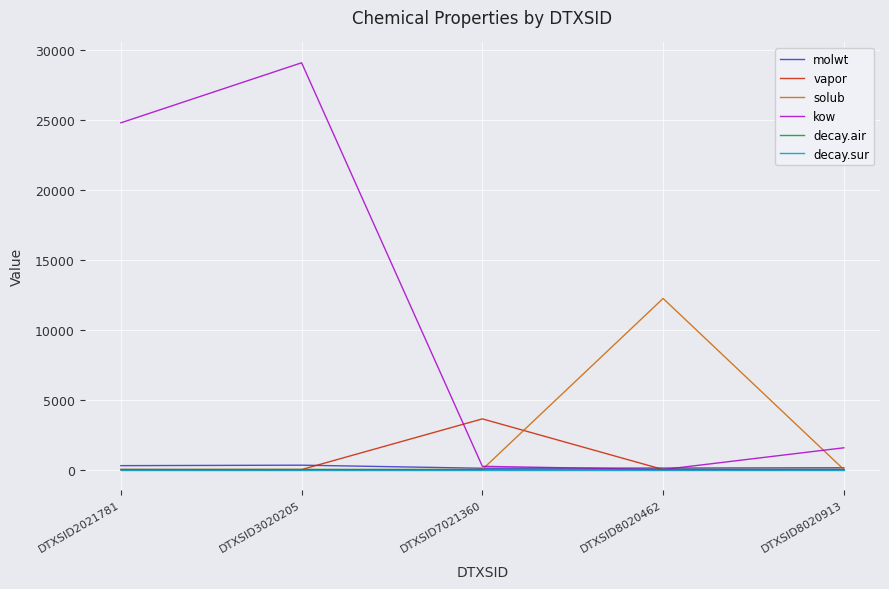

The decay.air series shows 2.7 at DTXSID8020462. True or false?

True